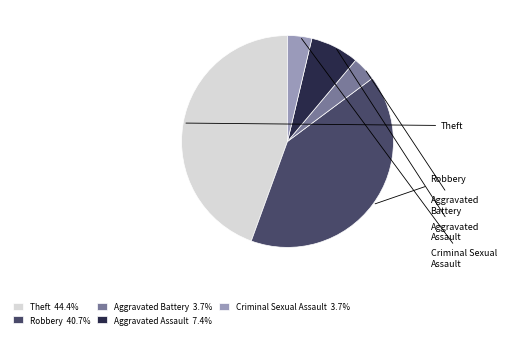

Which has a higher value, Aggravated Assault or Theft?

Theft